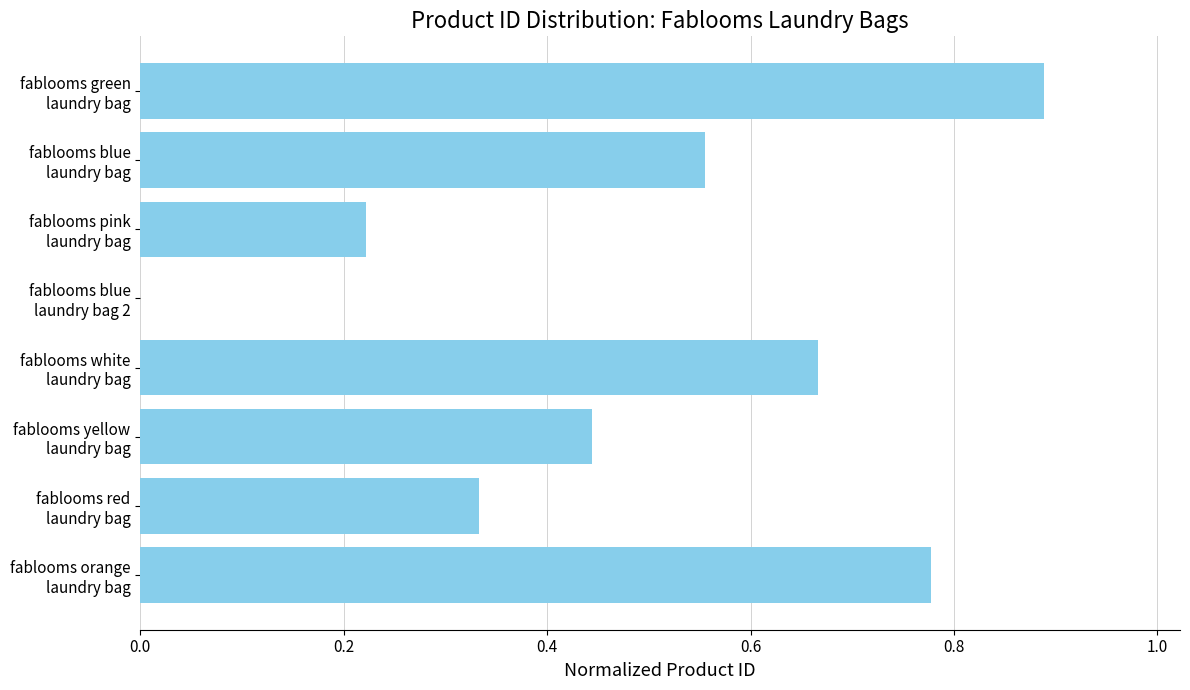

What is the sum of all values?

3.9